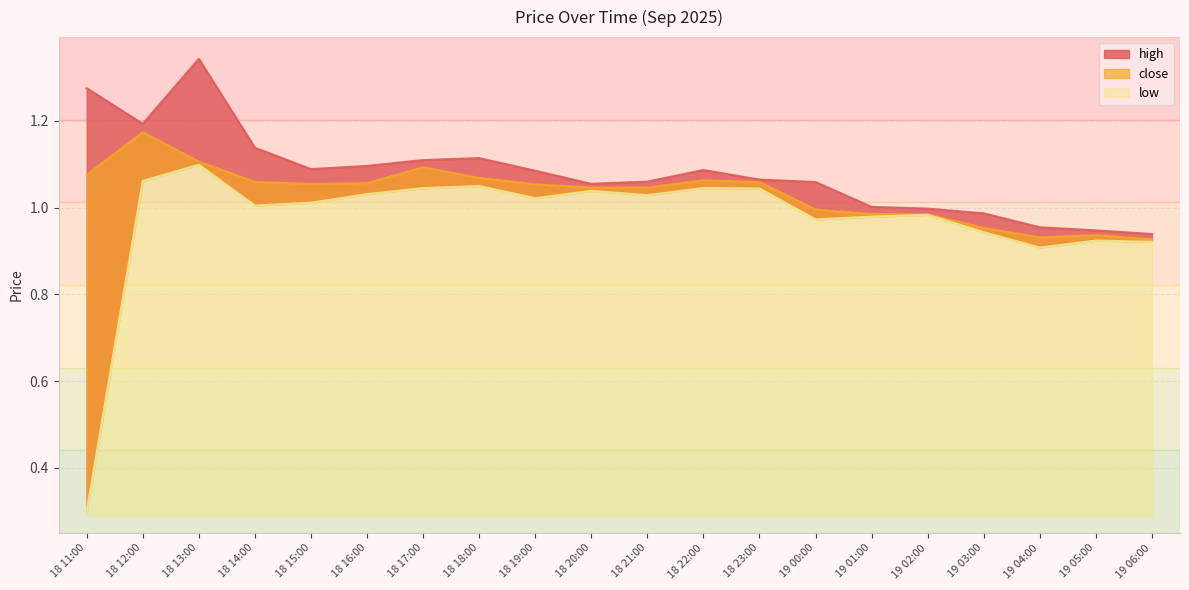

What is the difference between the maximum and second lowest values in the high series?

0.4